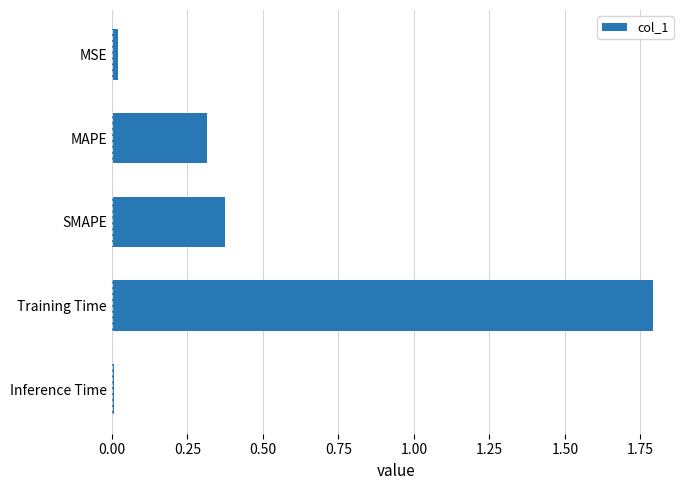

Does the chart contain stacked bars?

No